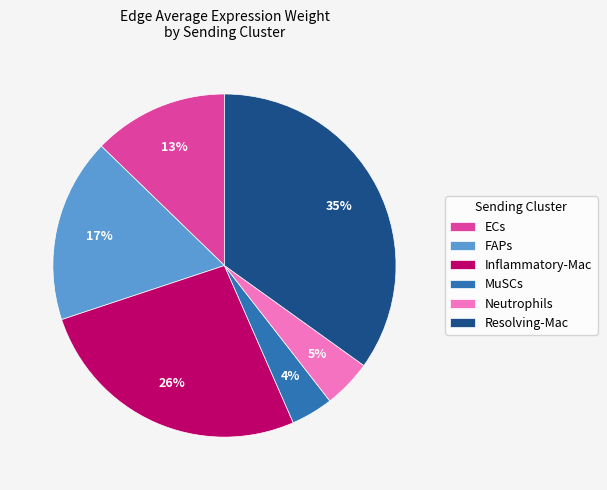

How many segments does this pie chart have?

6